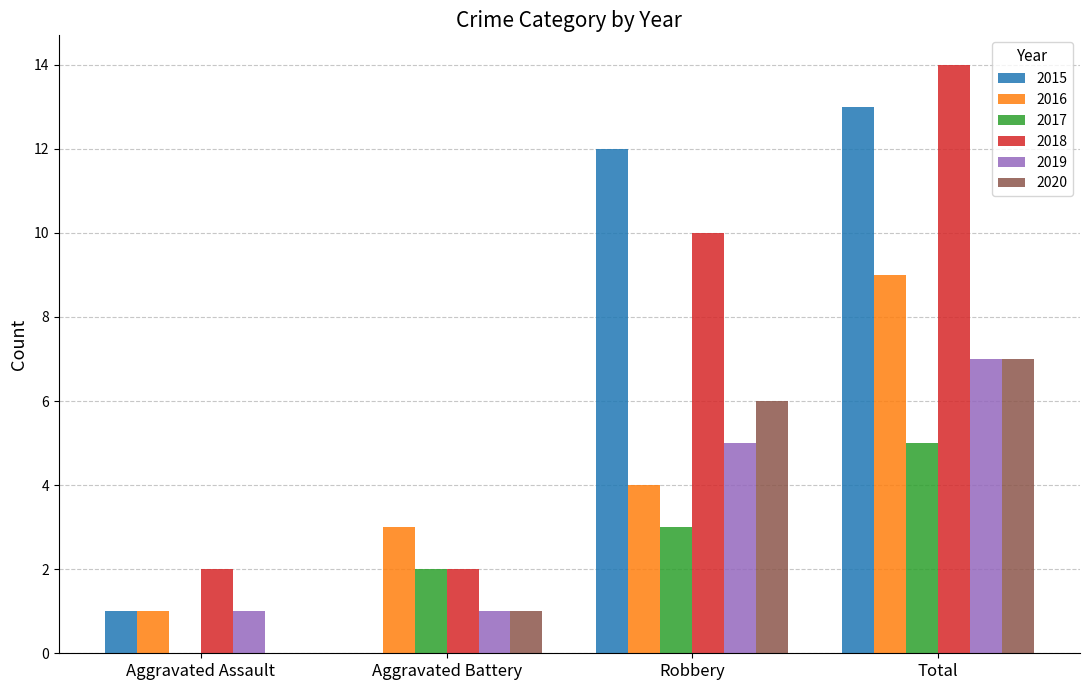

What is the difference between the 2020 values at Robbery and Total?

1